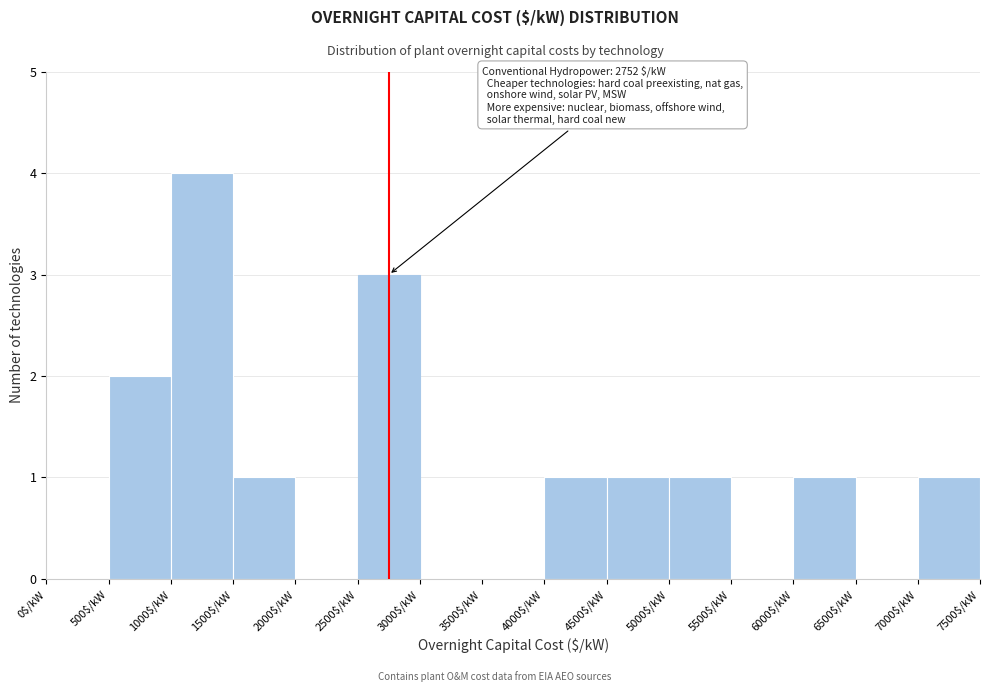

Over which range of the x-axis is the bar tallest?

1000 to 1500